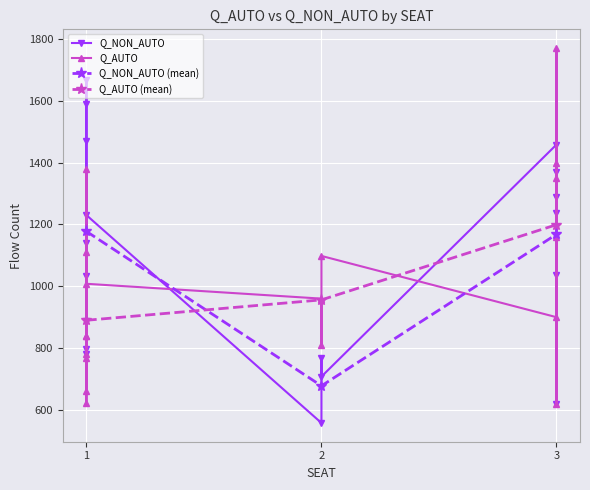

What is the value of the Q_NON_AUTO (mean) point at the 1st from the left?

1177.3